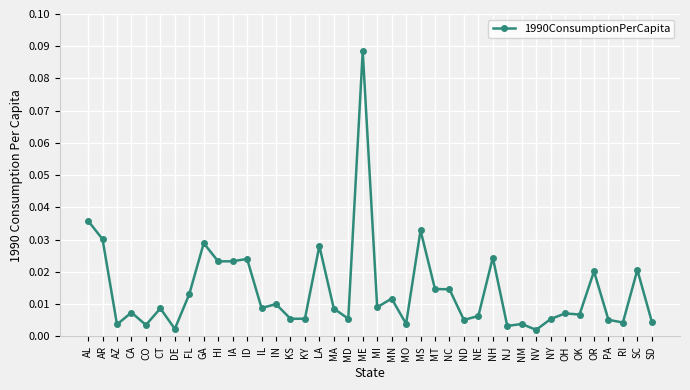

Where is the first local minimum?

AZ